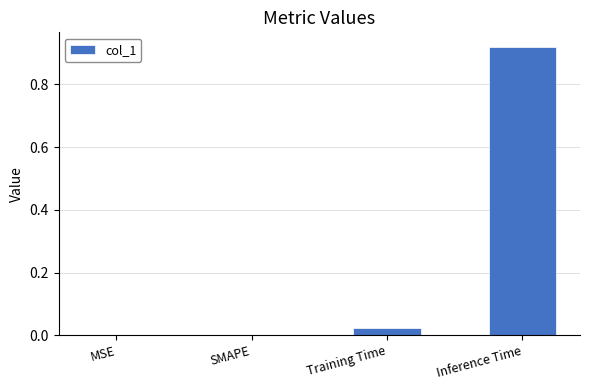

Is it true that the value at MSE is 0.0?

True